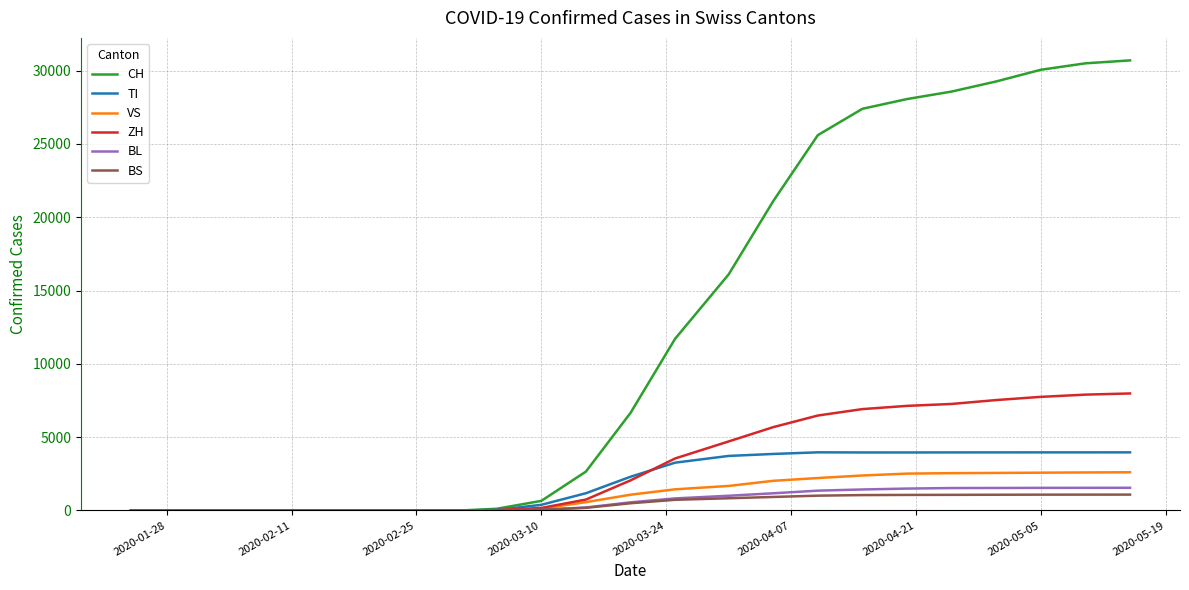

What is the maximum value shown in the chart?

30700